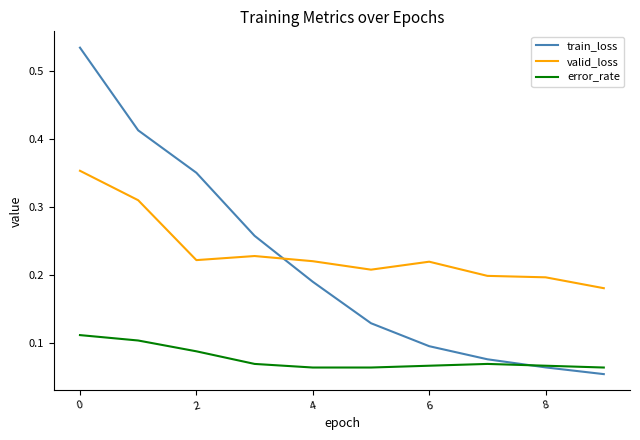

Count the number of categories in the chart.

10